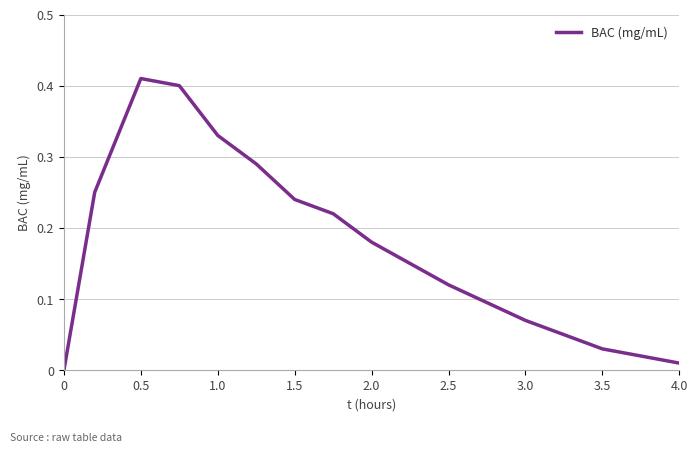

True or false: the data shows 0.1 at 1.0.

False